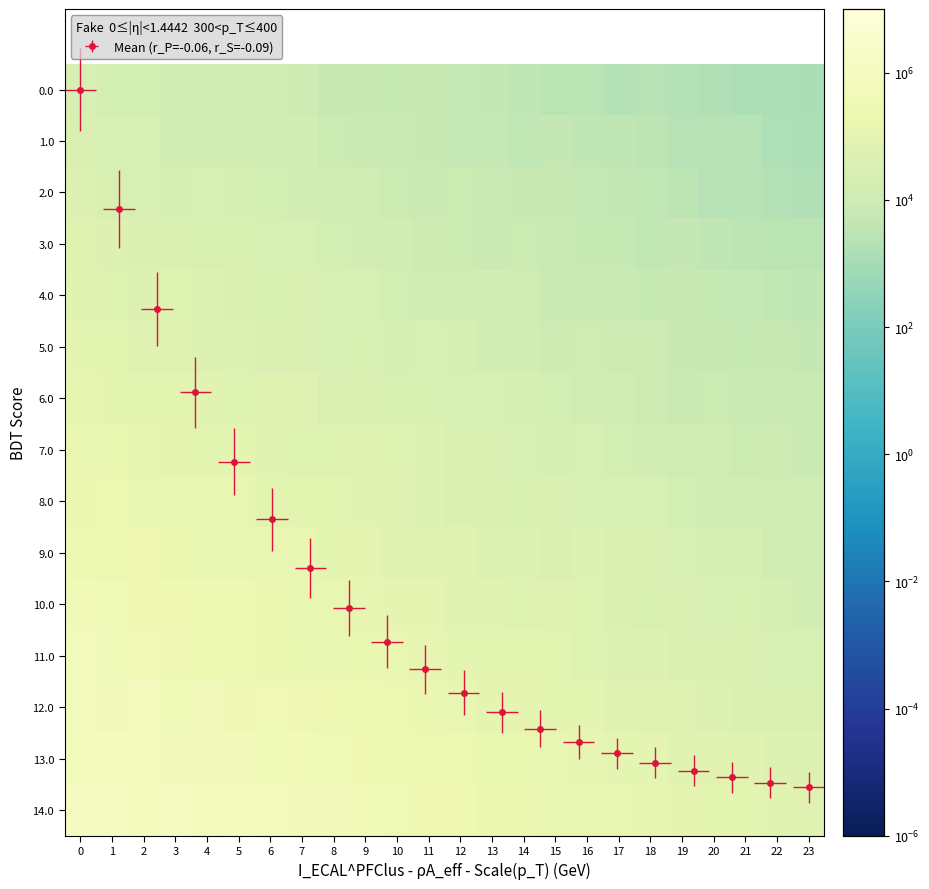

Which series has the largest total across all categories?

14.0